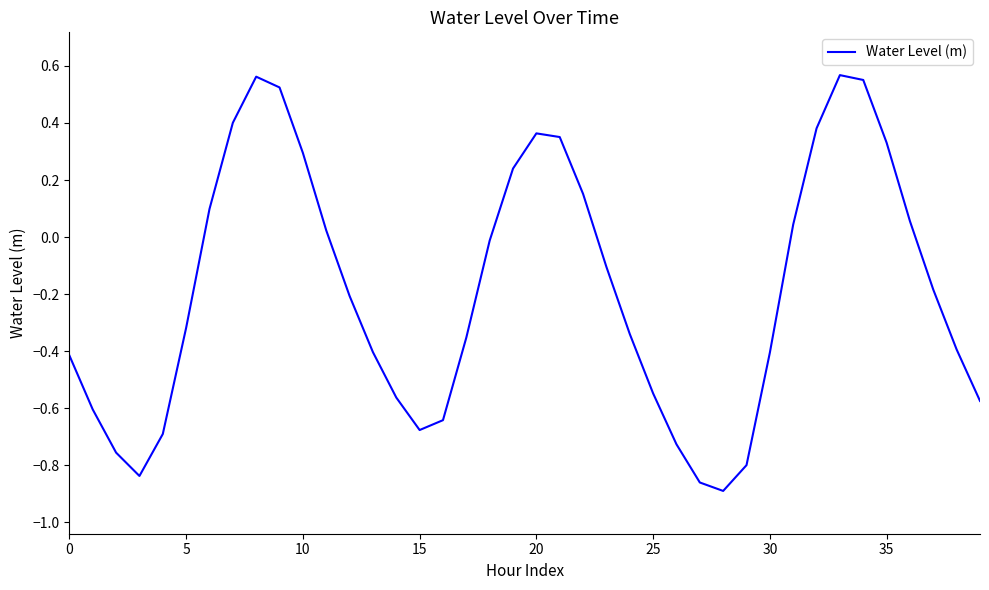

What is the difference between the maximum and minimum values?

1.5